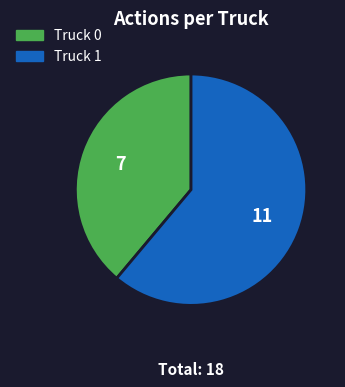

Count the number of slices in the pie.

2